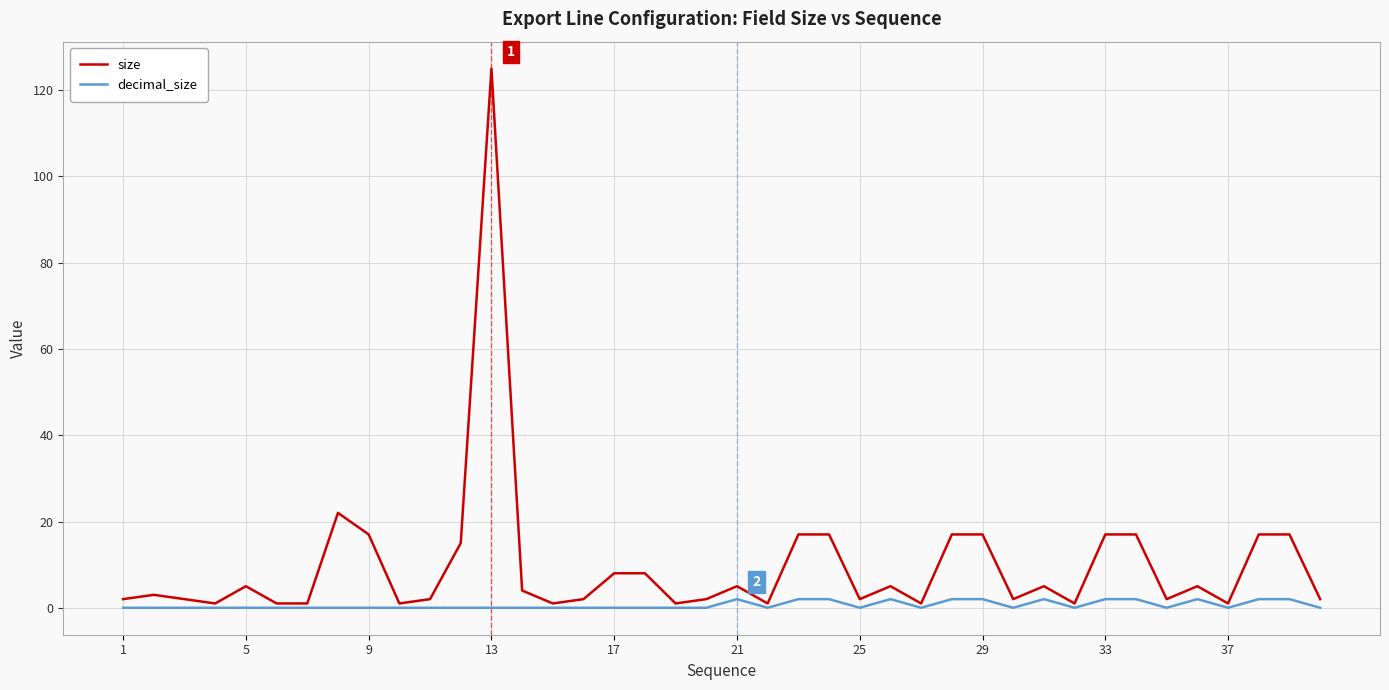

What are all the series names shown in the legend?

size, decimal_size